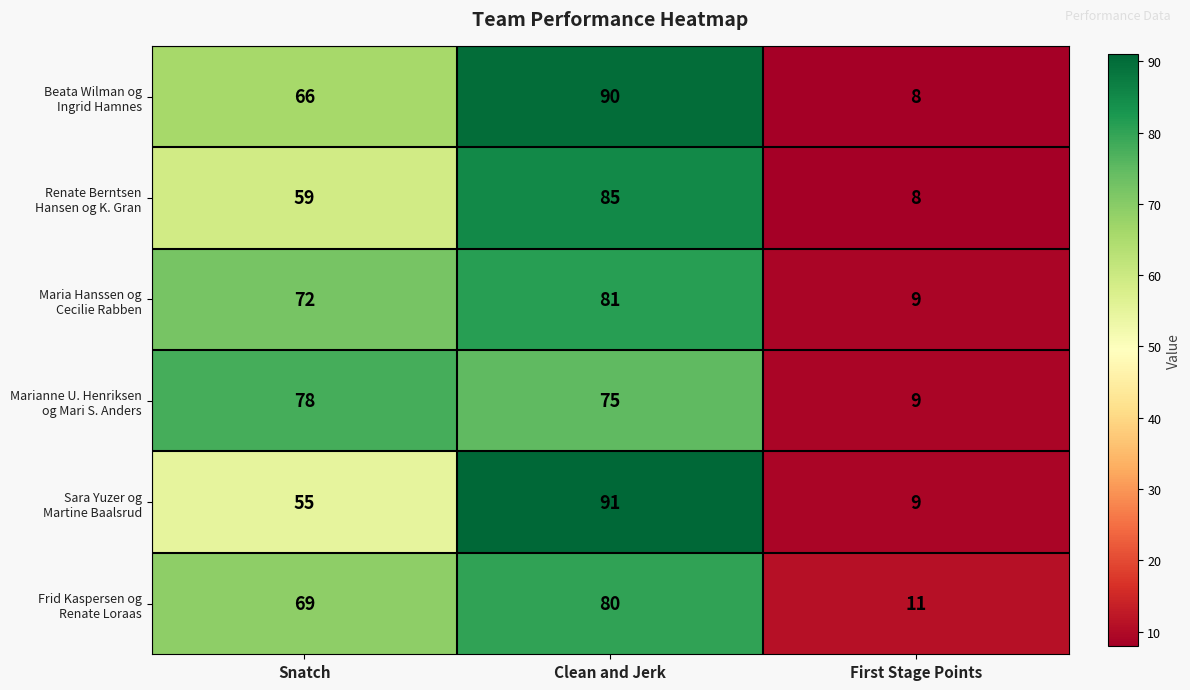

At which category is the sum across all series the highest?

Clean and Jerk